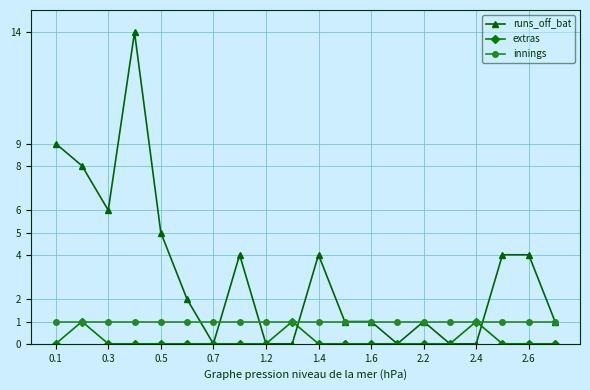

Which series has the largest range (max minus min)?

runs_off_bat